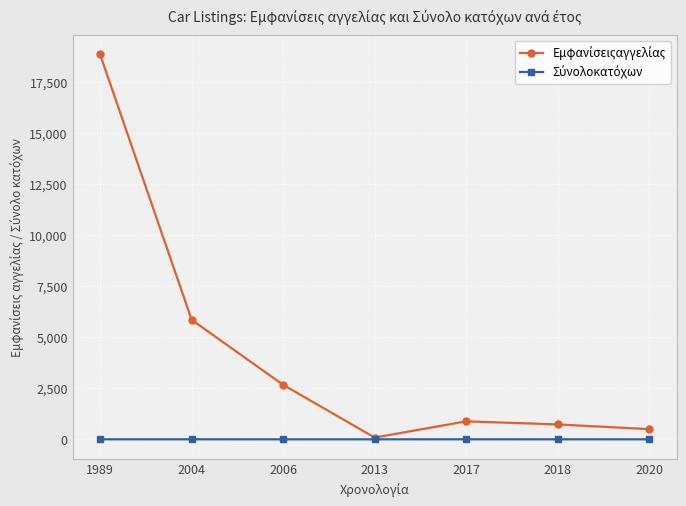

What is the difference between the highest and lowest values at 2006?

2666.0